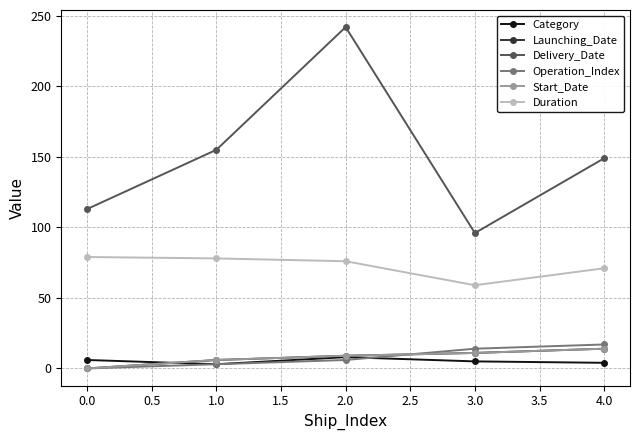

Which series has the largest total across all categories?

Delivery_Date